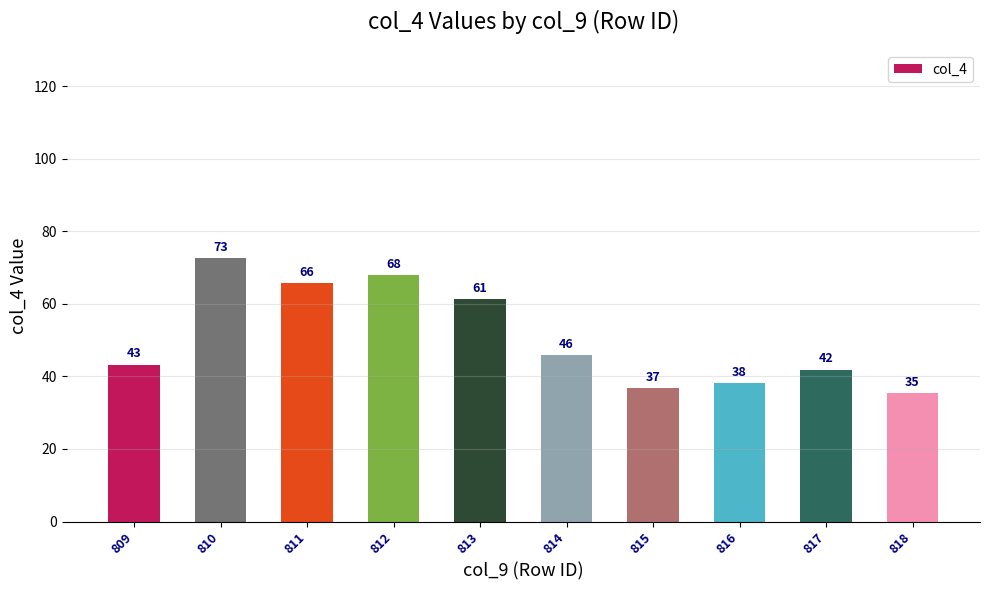

Which category has the lowest value across all series?

818